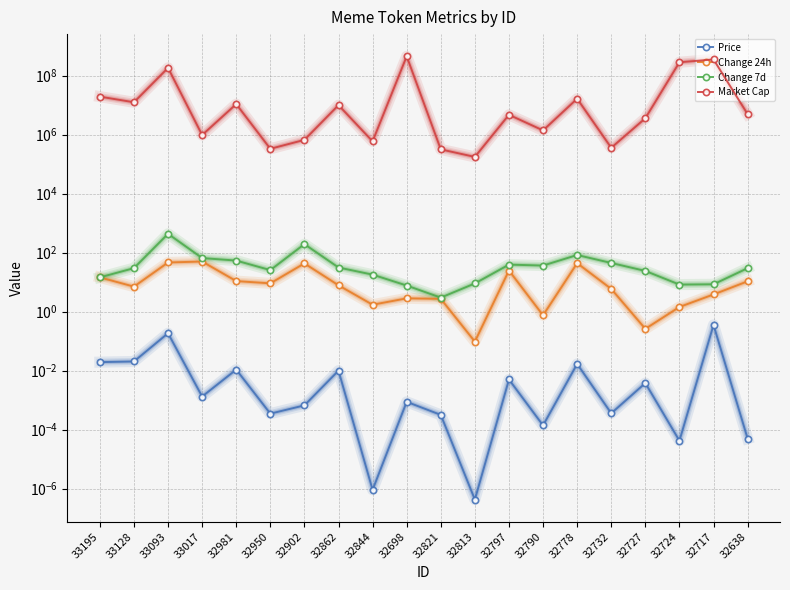

True or false: Change 24h and Market Cap intersect in this chart.

False